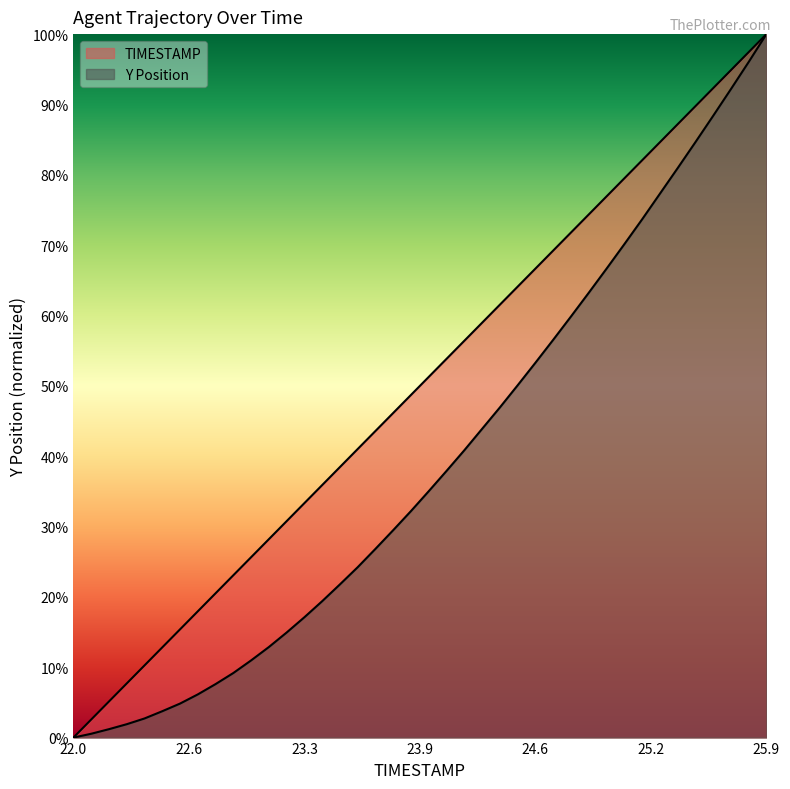

Which series has the widest spread of values?

TIMESTAMP